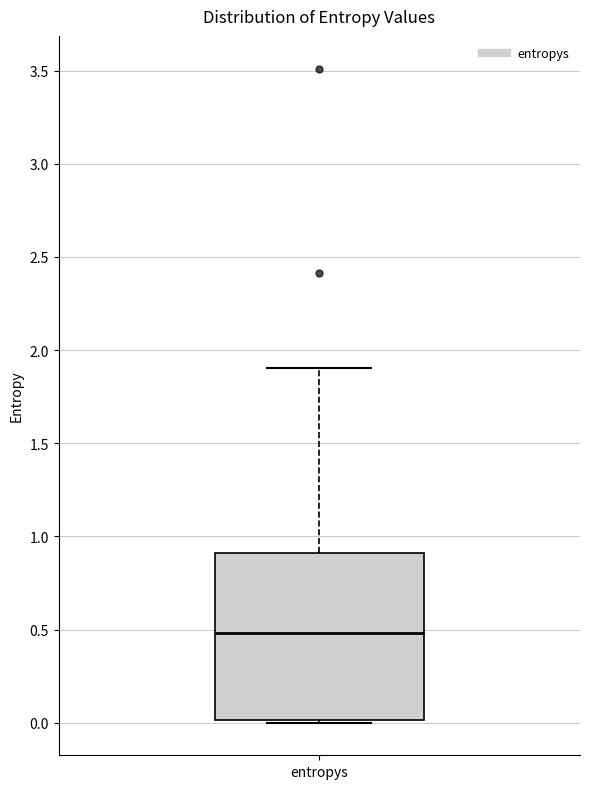

Where does the median line of the box for entropys sit on the y-axis? The values are not printed on the chart, so give them approximately, as read against the axis.

0.5